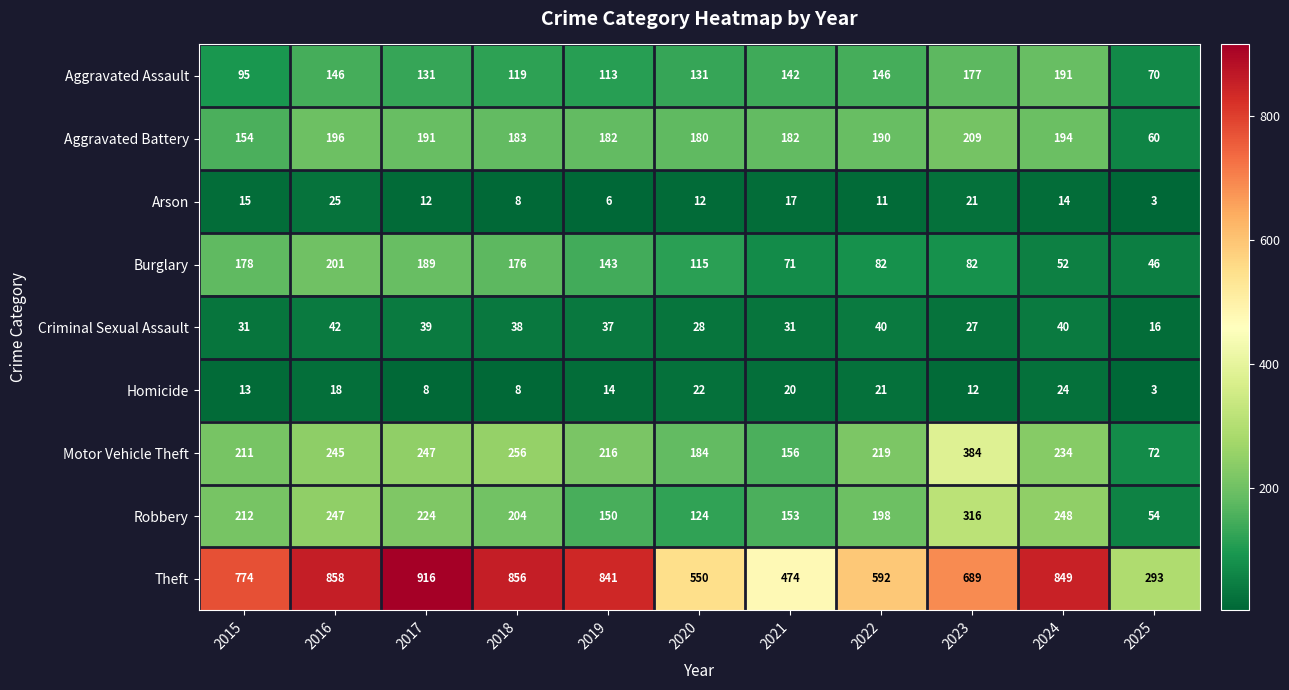

At which category does the chart reach its peak across all series?

2017